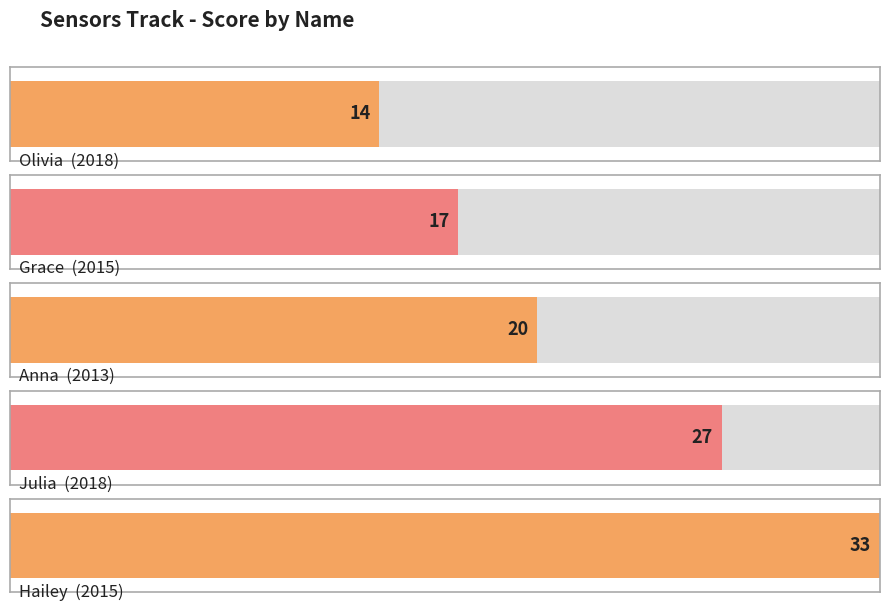

What is the greatest value displayed?

33